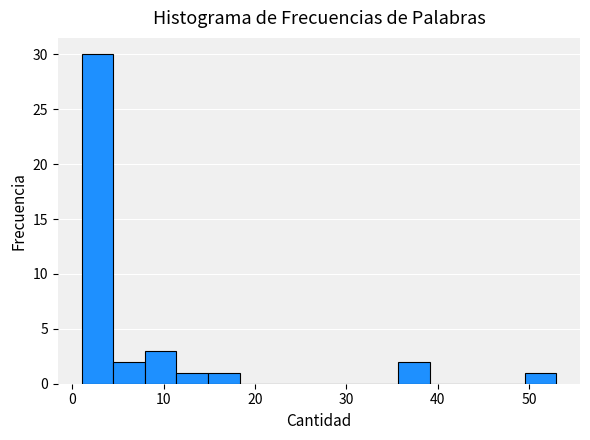

Read against the x-axis, roughly where is the centre of the tallest bar?

3